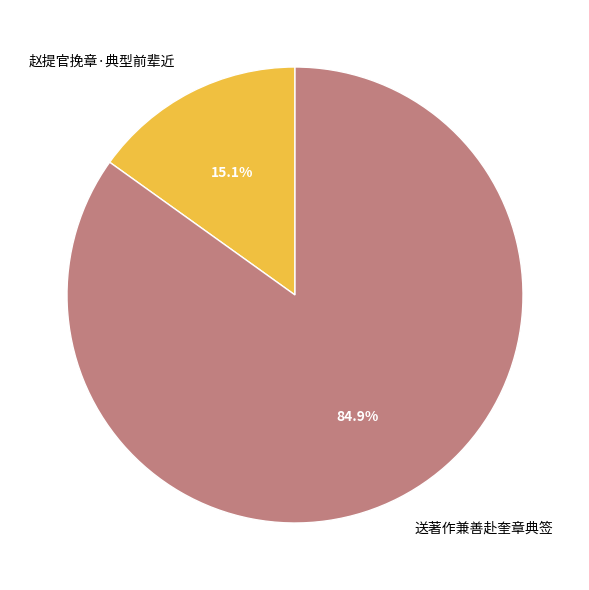

What percentage do 赵提官挽章·典型前辈近 and 送著作兼善赴奎章典签 together represent?

100.0%